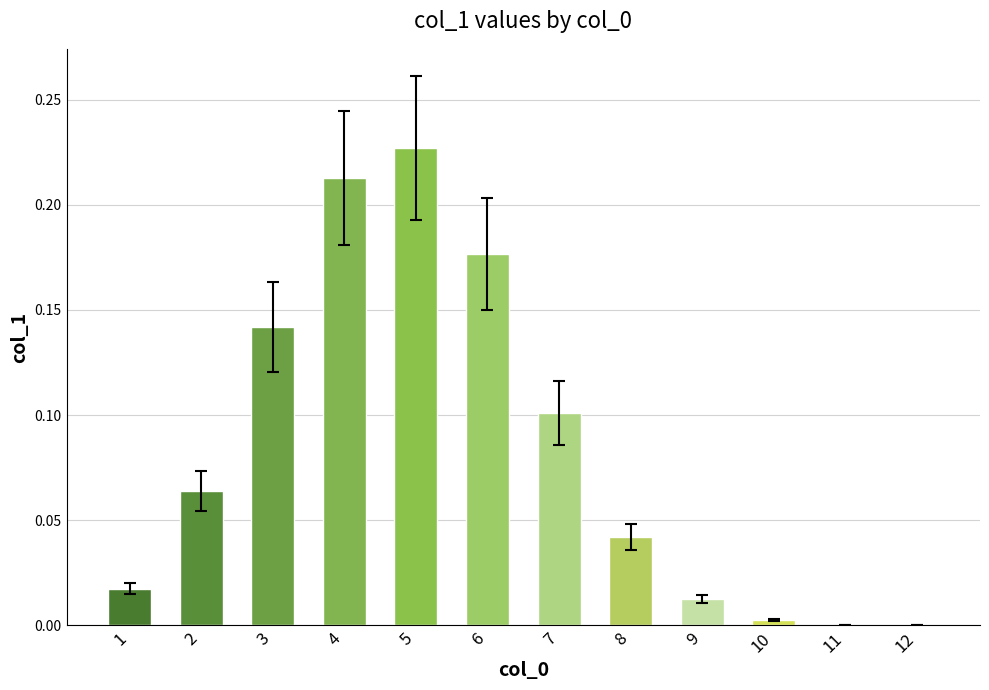

Is it true that the value at 4 is 0.3?

False